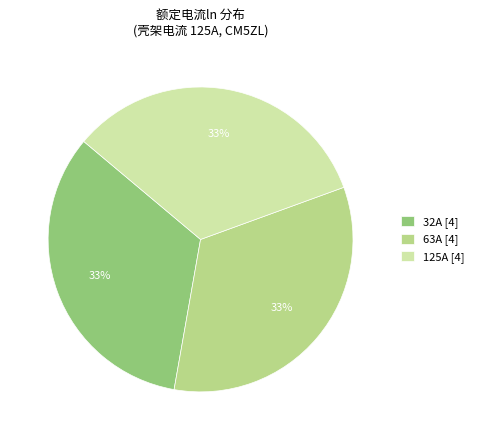

Do 32A [4] and 63A [4] together represent more than half of the pie?

Yes